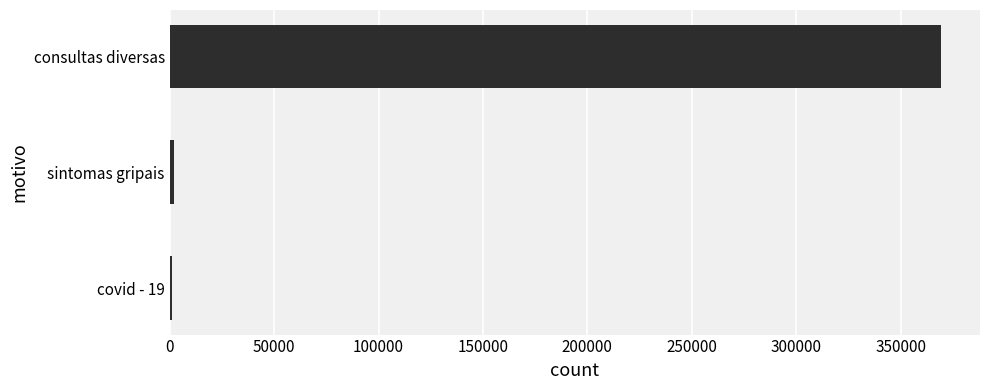

True or false: the data shows 369519 at consultas diversas.

True